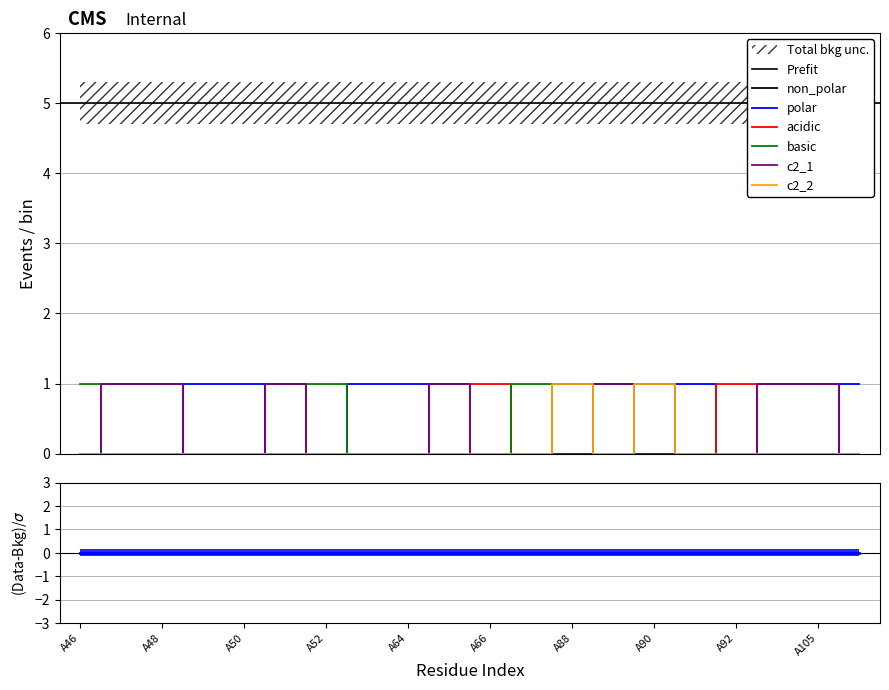

At which label does c2_2 reach its peak?

A88